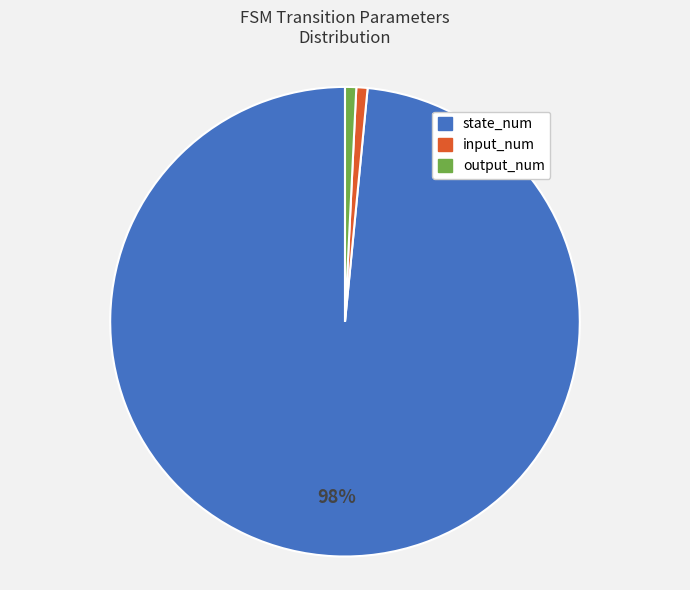

What is the largest slice in the pie chart?

state_num